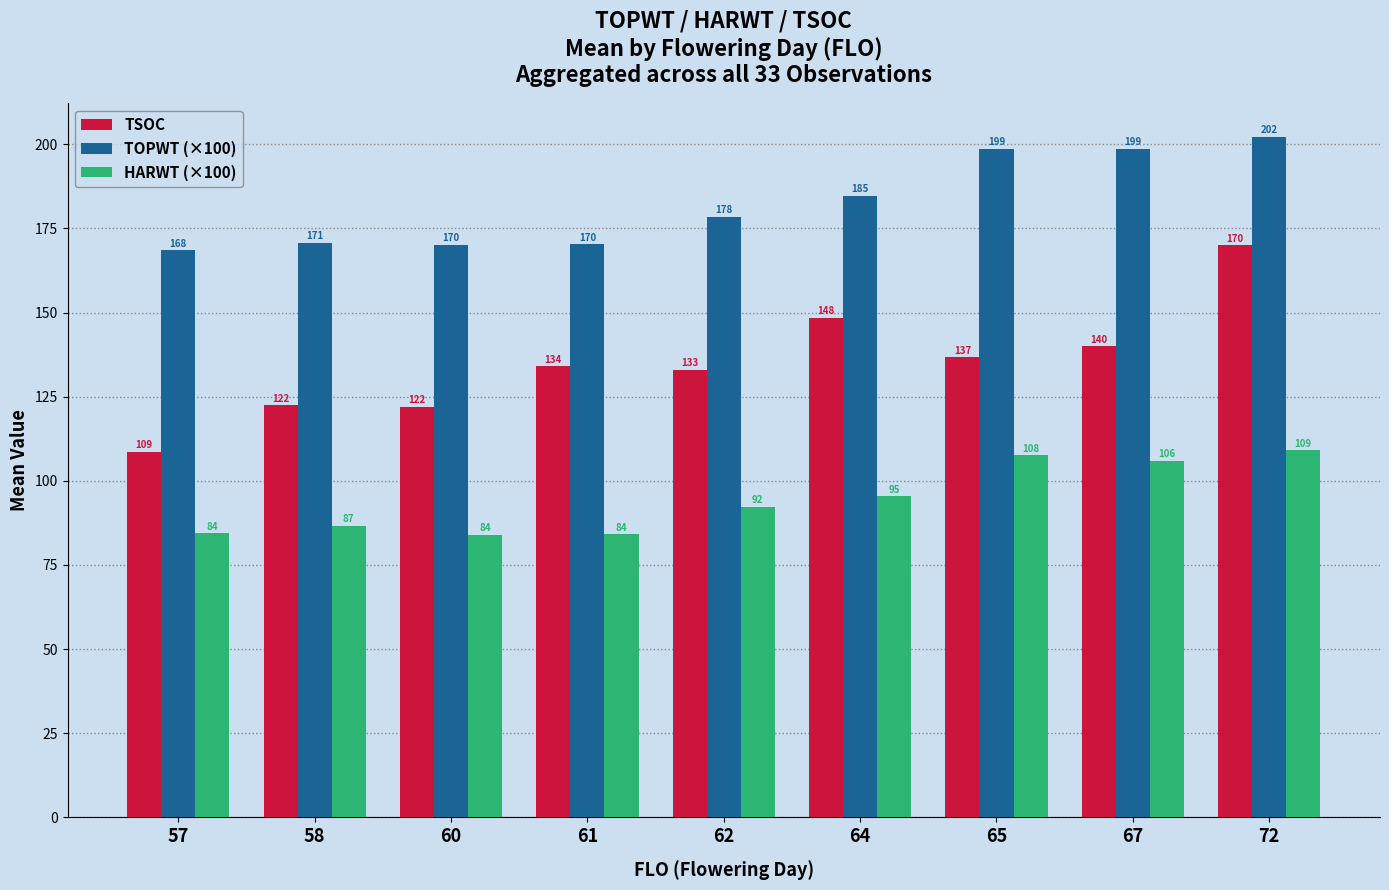

What are all the series names shown in the legend?

TSOC, TOPWT (×100), HARWT (×100)